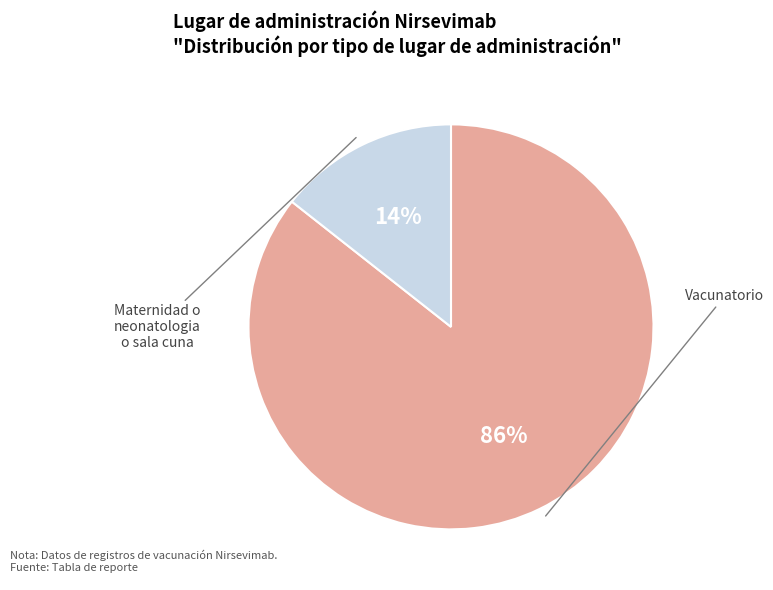

Which has a higher value, Maternidad o neonatologia o sala cuna or Vacunatorio?

Vacunatorio